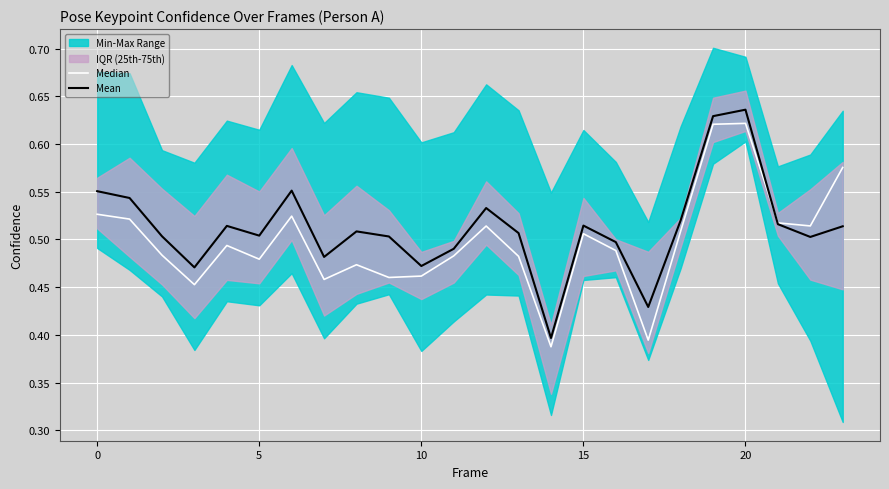

At which category is the sum across all series the highest?

20